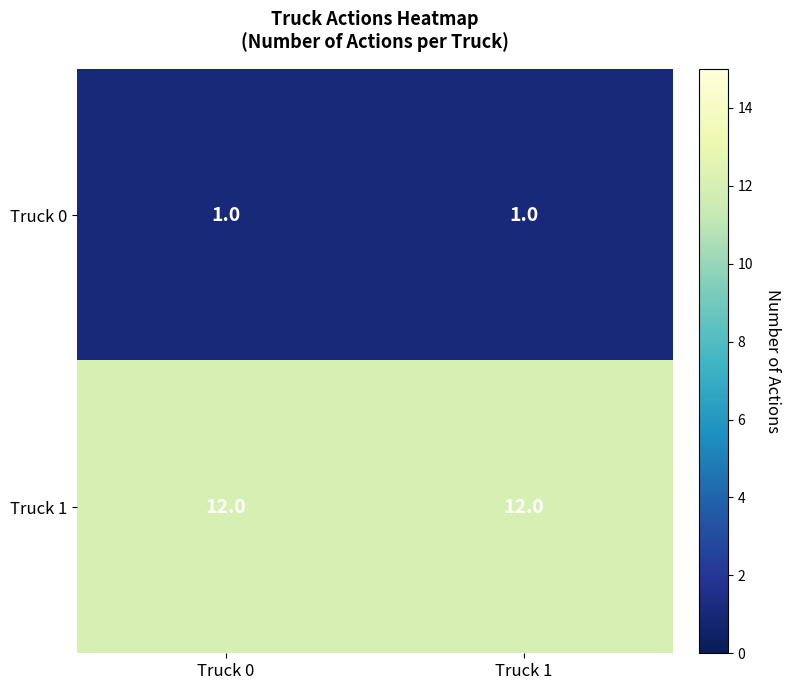

What is the sum of the Truck 1 values at Truck 1 and Truck 0?

24